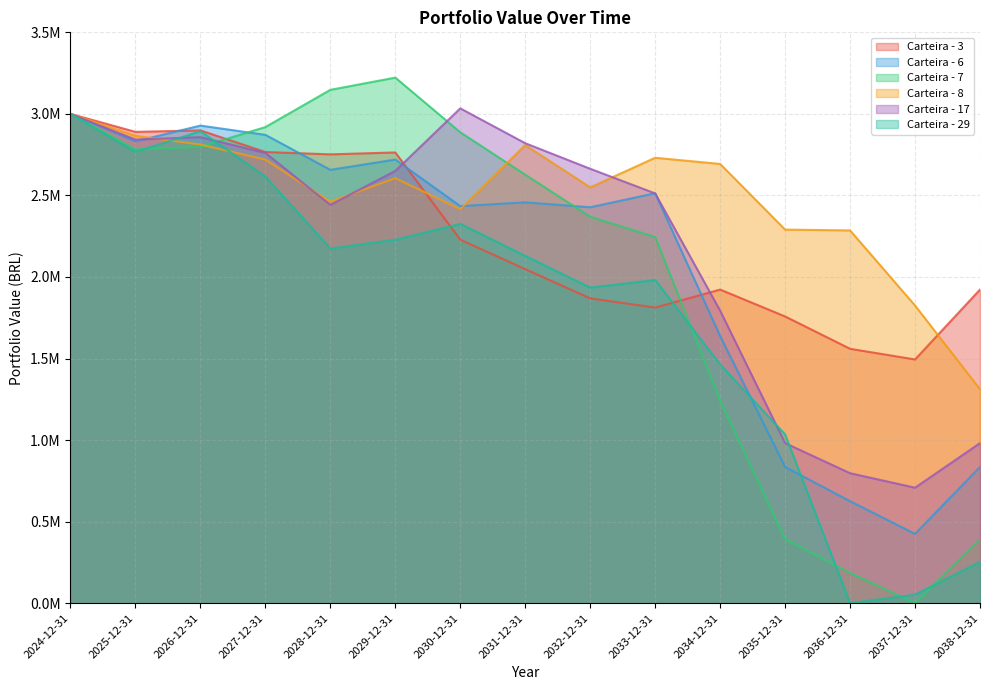

The value of Carteira - 29 at 2025-12-31 is 2766868.3. True or false?

True